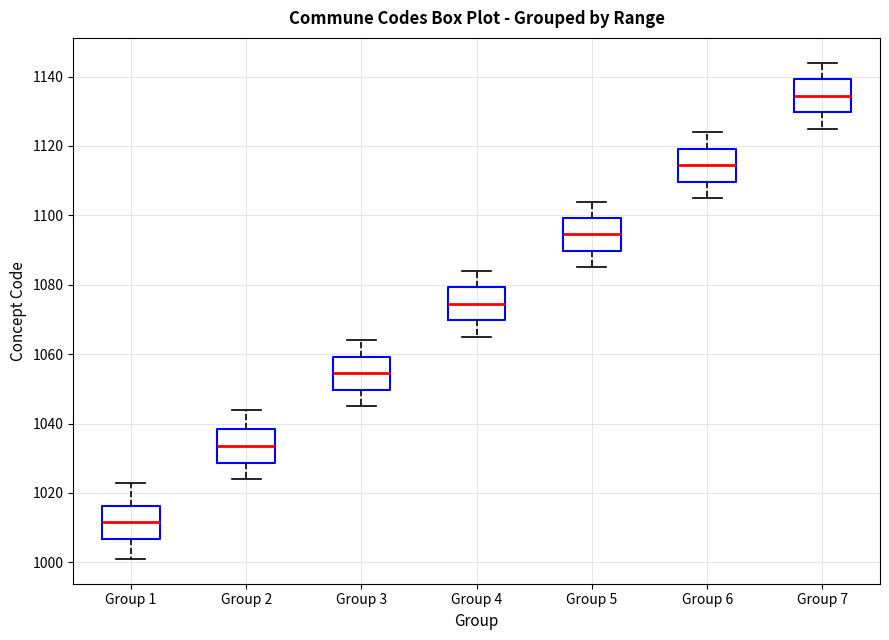

Reading left to right, transcribe this box plot: for each box, give where its median line is, the range the box spans, and where its two whiskers end, as read against the y-axis. The values are not printed on the chart, so give them approximately, as read against the axis.

Group 1: median 1012, box 1006 to 1016, whiskers 1002 to 1024
Group 2: median 1034, box 1028 to 1038, whiskers 1024 to 1044
Group 3: median 1054, box 1050 to 1060, whiskers 1046 to 1064
Group 4: median 1074, box 1070 to 1080, whiskers 1066 to 1084
Group 5: median 1094, box 1090 to 1100, whiskers 1086 to 1104
Group 6: median 1114, box 1110 to 1120, whiskers 1106 to 1124
Group 7: median 1134, box 1130 to 1140, whiskers 1126 to 1144